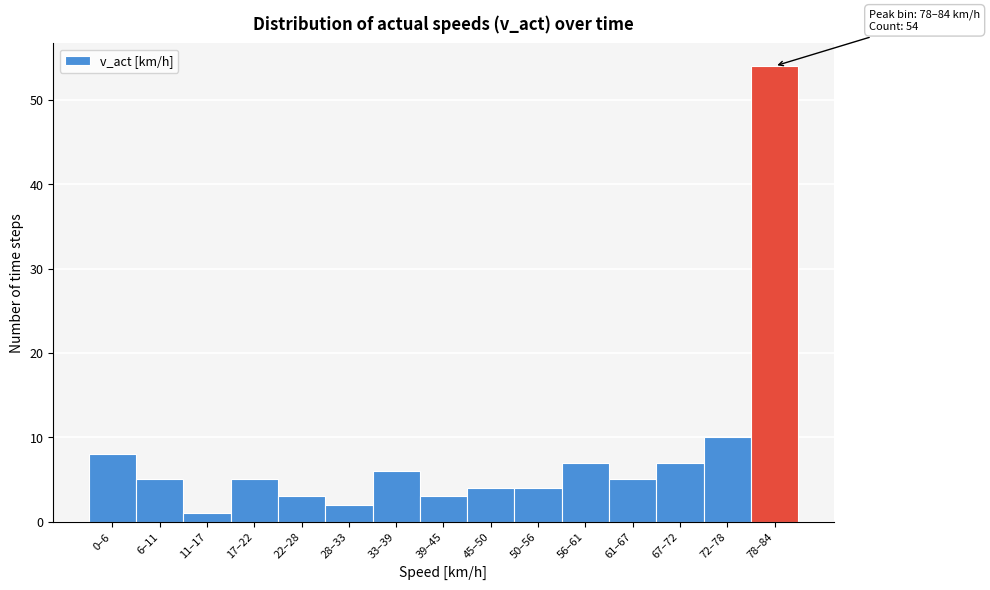

Reading left to right, transcribe all the data shown in this chart.

8	5	1	5	3	2	6	3	4	4	7	5	7	10	54